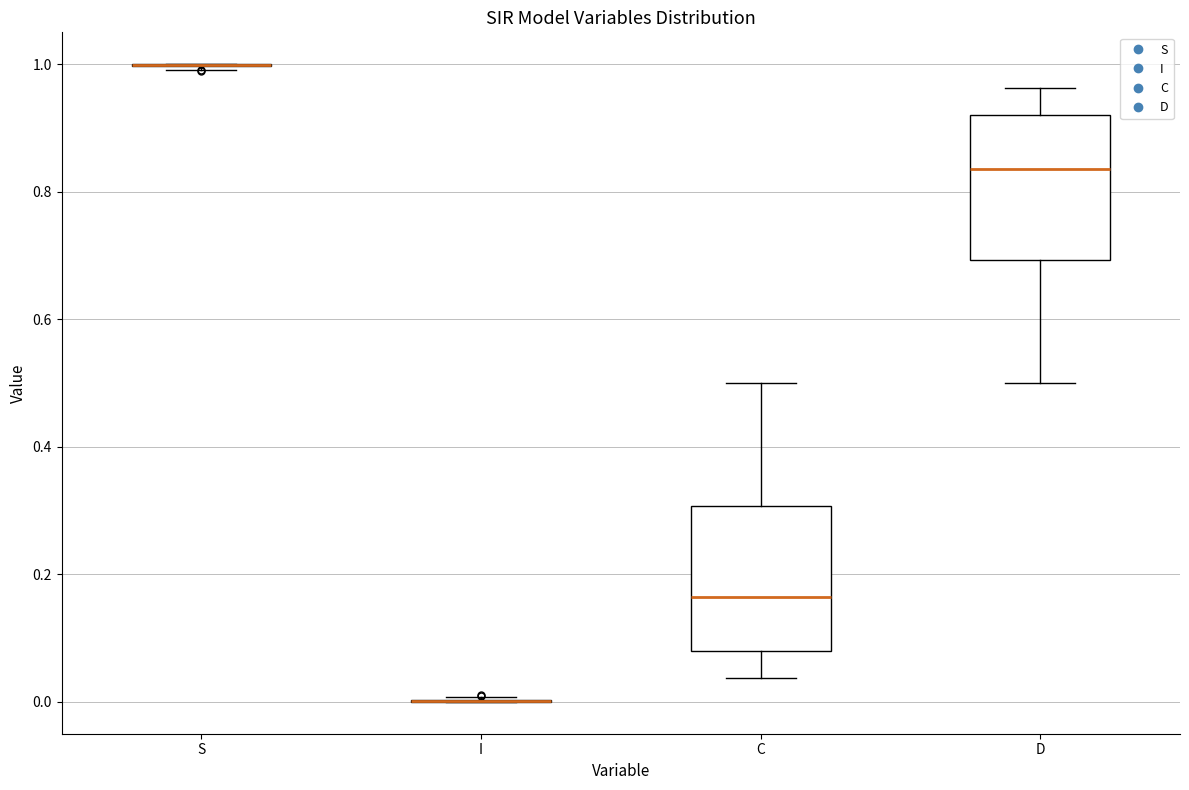

Reading left to right, read every box against the y-axis: the position of its median line, the range the box covers, and the ends of its whiskers. The values are not printed on the chart, so give them approximately, as read against the axis.

S: box collapsed to a line at 1.00, whiskers 1.00 to 1.00
I: box collapsed to a line at 0.00, whiskers 0.00 to 0.00
C: median 0.16, box 0.08 to 0.30, whiskers 0.04 to 0.50
D: median 0.84, box 0.70 to 0.92, whiskers 0.50 to 0.96